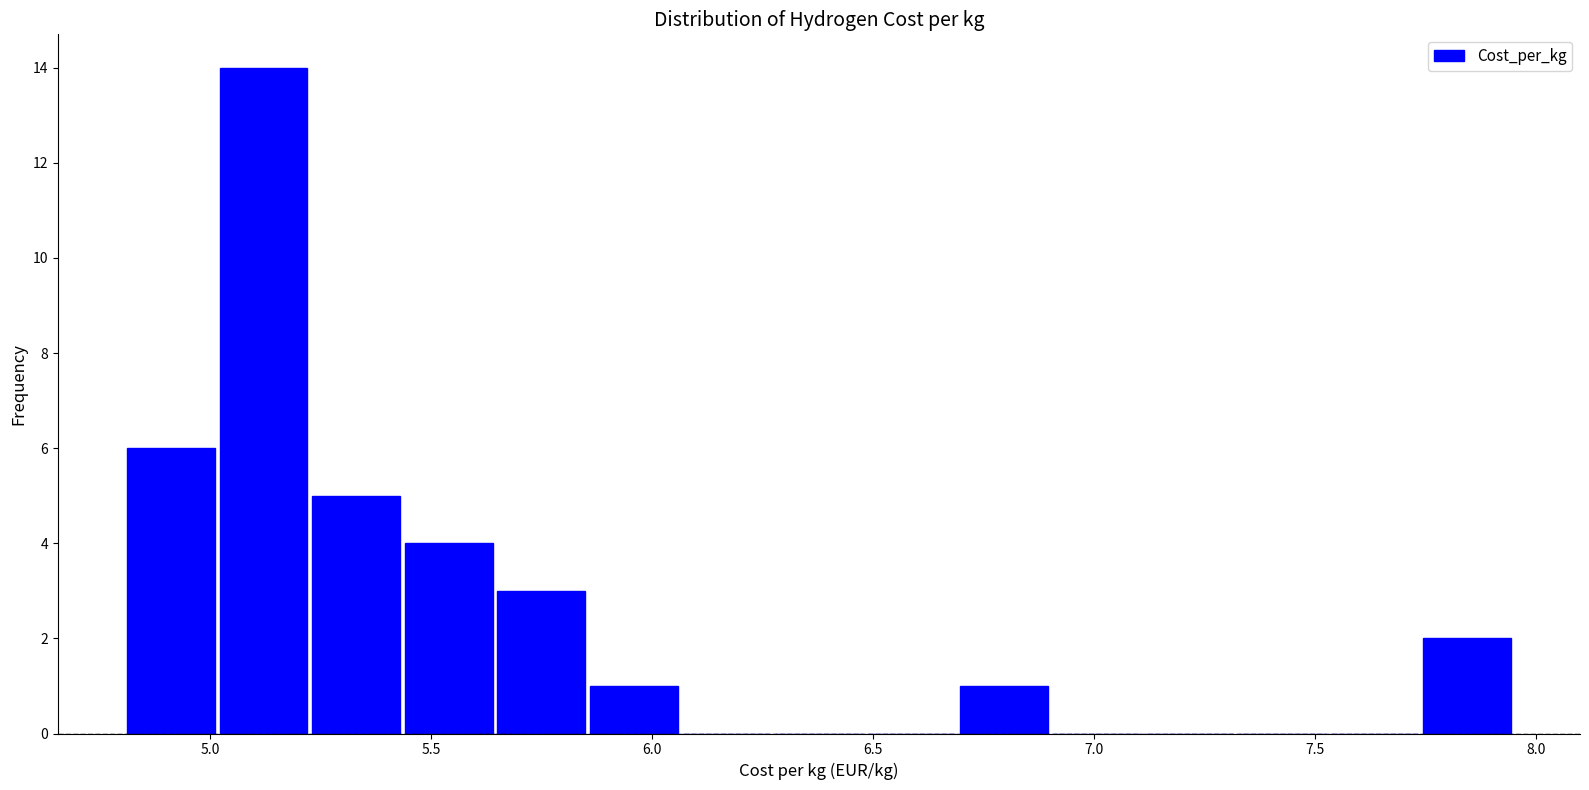

Over which range of the x-axis is the bar tallest?

5.00 to 5.20